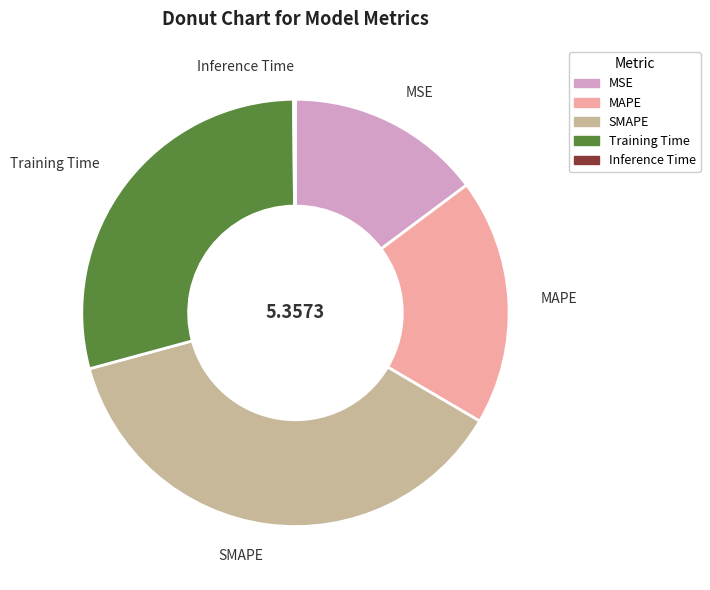

Approximately how many times larger is the value at SMAPE compared to Training Time?

1.3